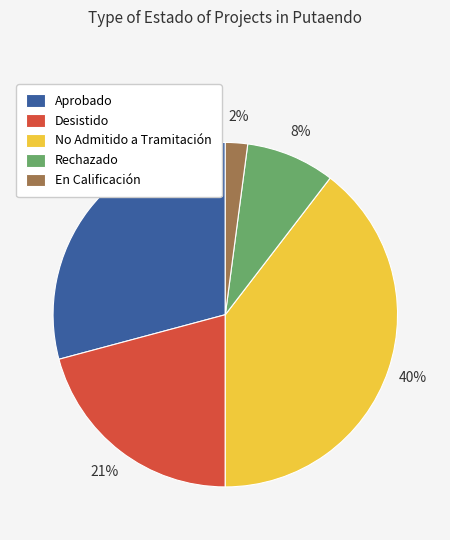

Is the sum of Aprobado and En Calificación greater than half?

No